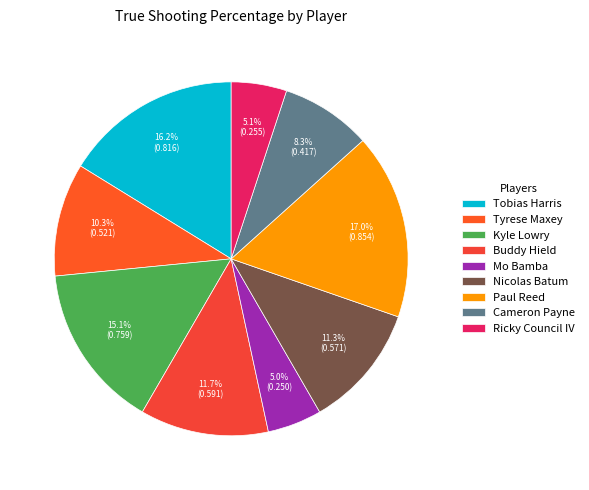

How many segments does this pie chart have?

9